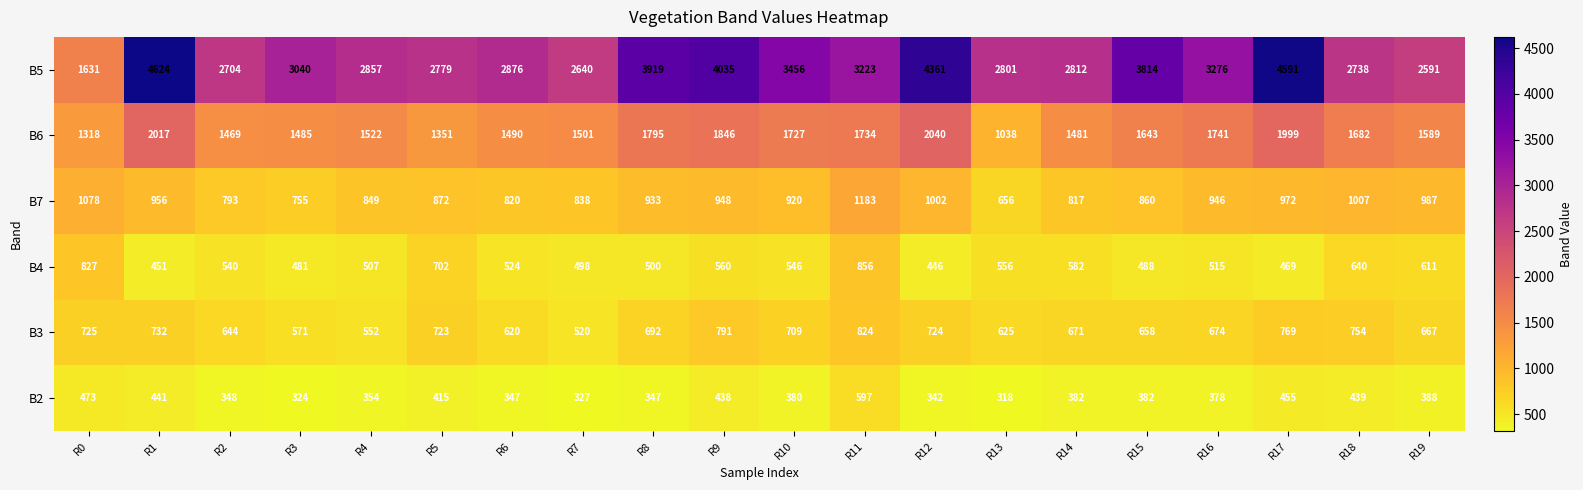

At how many categories does at least one series exceed 380?

20